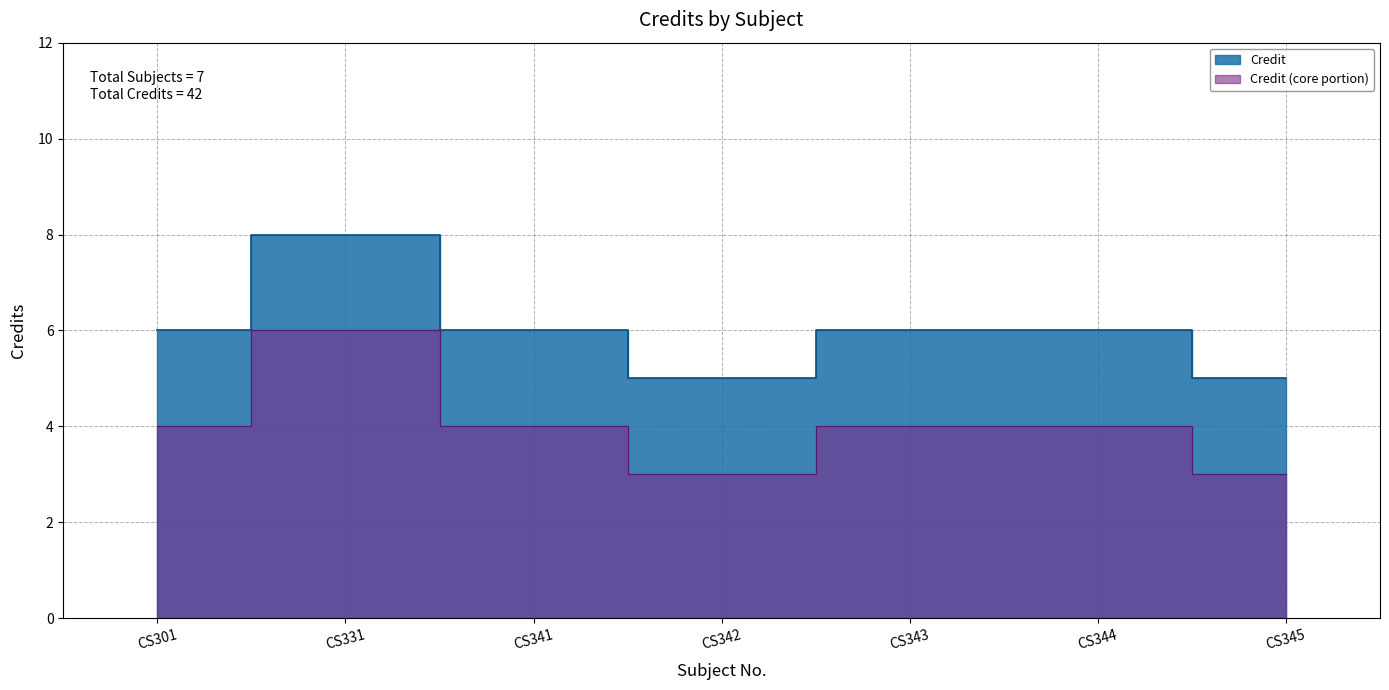

Reading left to right, what are all the values shown in this chart?

6	8	6	5	6	6	5